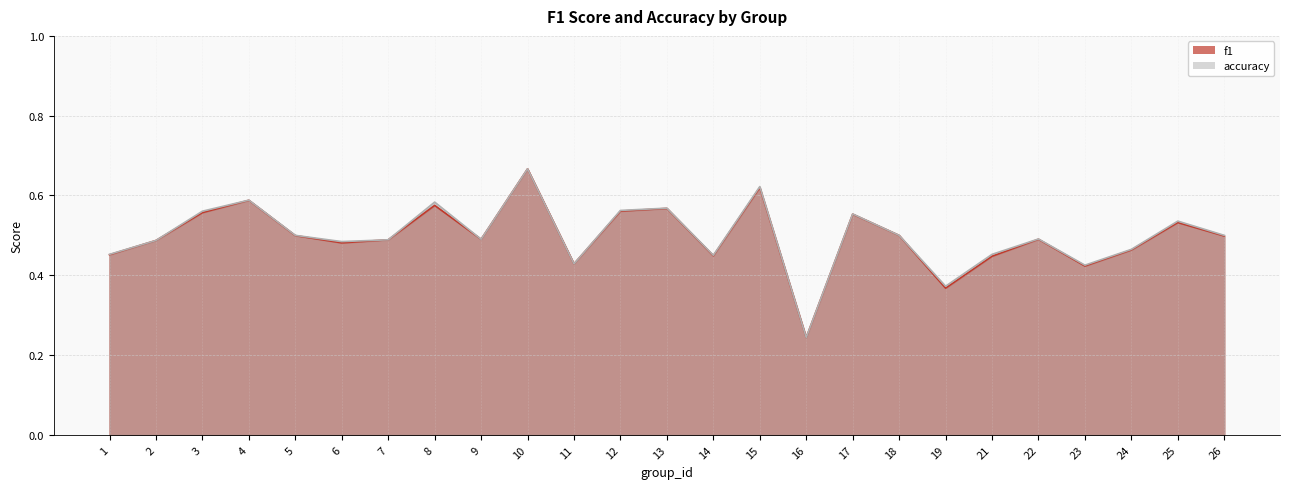

Between 4 and 16, which series saw the biggest shift?

accuracy